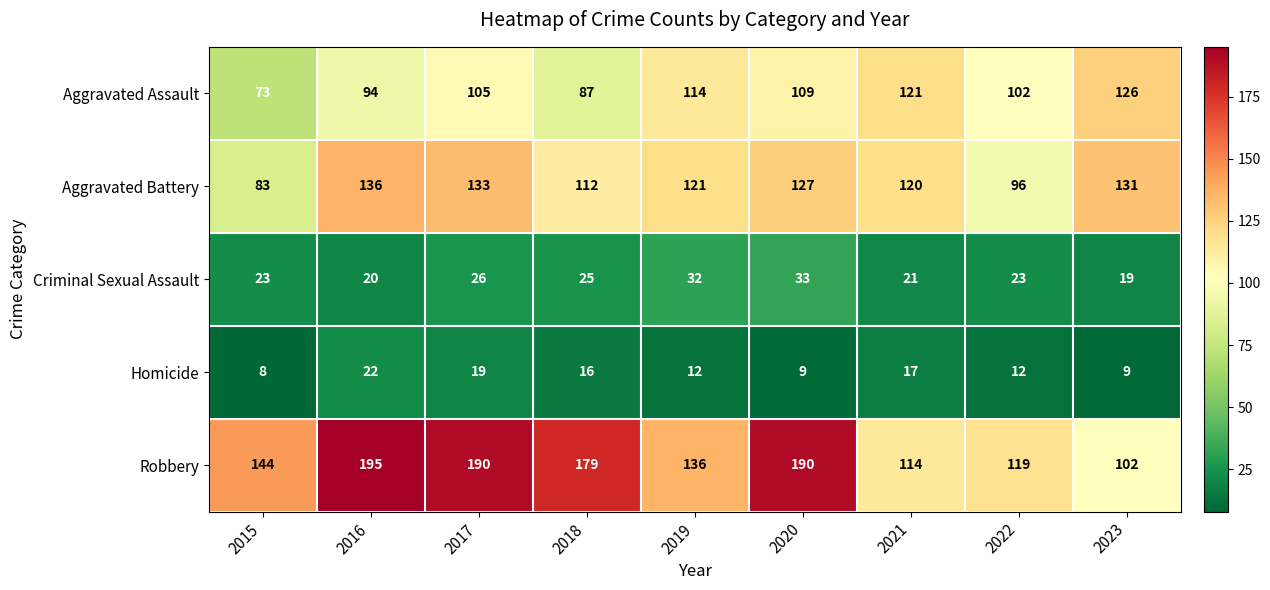

Which series has the largest total across all categories?

Robbery